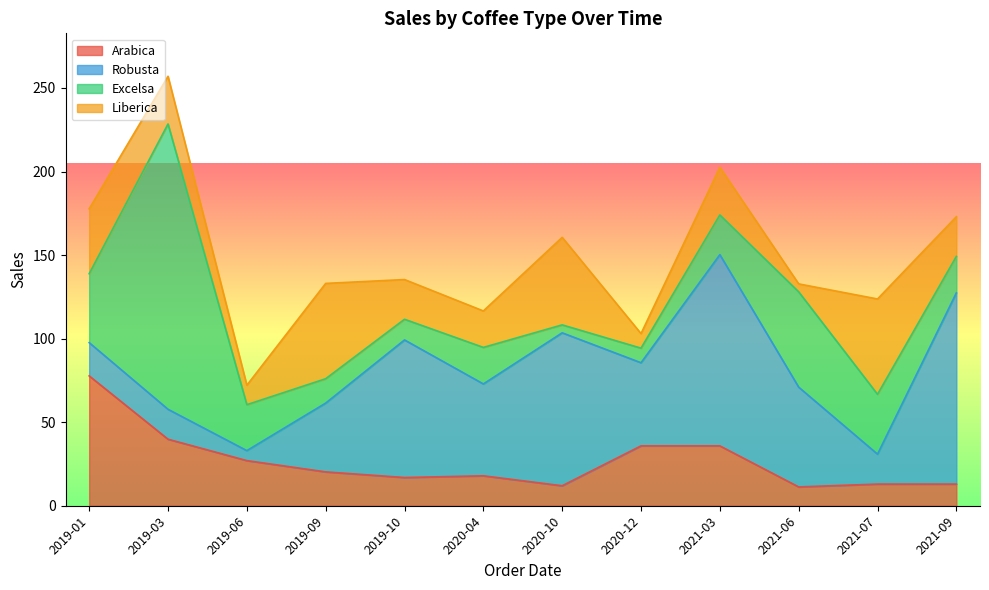

Reading left to right, what are all the values shown in this chart?

Arabica: 2019-01=77.7	2019-03=39.8	2019-06=27.0	2019-09=20.2	2019-10=16.9	2020-04=17.9	2020-10=11.9	2020-12=35.8	2021-03=35.8	2021-06=11.2	2021-07=12.9	2021-09=12.9
Robusta: 2019-01=19.9	2019-03=17.9	2019-06=6.0	2019-09=41.2	2019-10=82.3	2020-04=55.0	2020-10=91.5	2020-12=49.8	2021-03=114.4	2021-06=59.7	2021-07=17.9	2021-09=114.4
Excelsa: 2019-01=41.2	2019-03=170.8	2019-06=27.5	2019-09=14.6	2019-10=12.4	2020-04=21.9	2020-10=4.8	2020-12=8.7	2021-03=23.8	2021-06=57.1	2021-07=35.8	2021-09=21.8
Liberica: 2019-01=38.9	2019-03=28.5	2019-06=11.7	2019-09=57.1	2019-10=23.8	2020-04=21.8	2020-10=52.4	2020-12=8.7	2021-03=28.5	2021-06=4.8	2021-07=57.1	2021-09=23.8